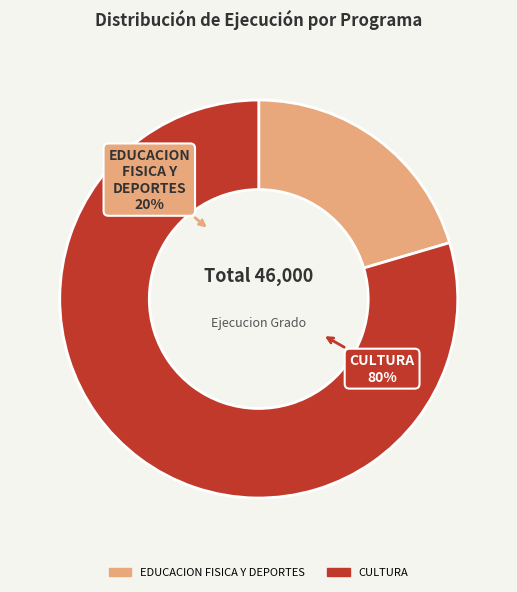

Which has a higher value, EDUCACION FISICA Y DEPORTES or CULTURA?

CULTURA